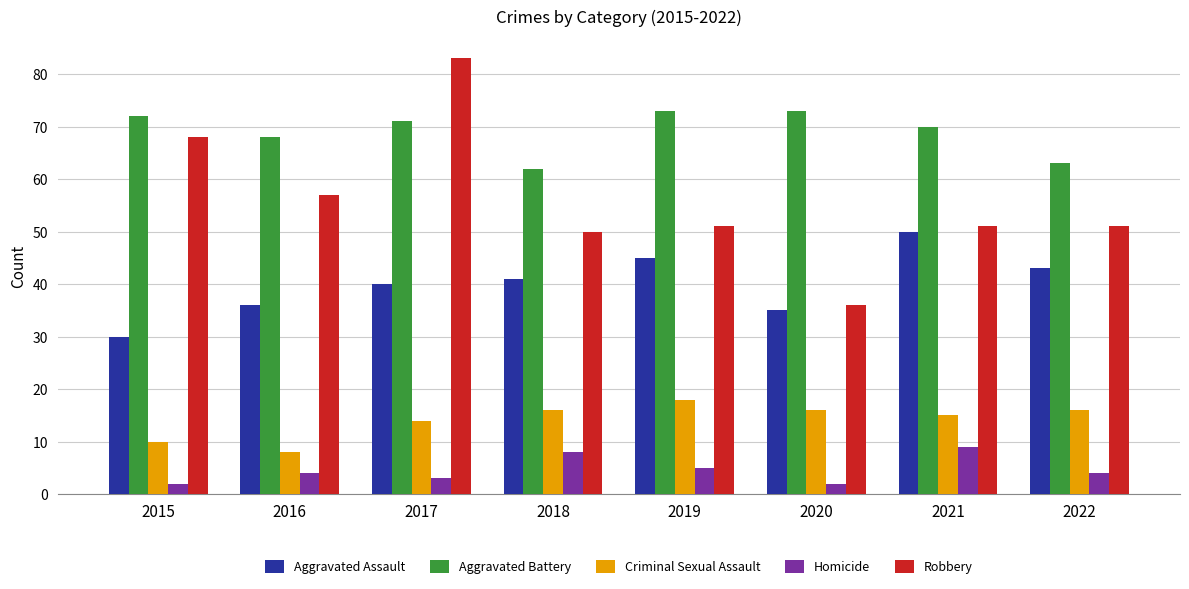

Reading left to right, transcribe all the data shown in this chart.

Aggravated Assault: 2015=30	2016=36	2017=40	2018=41	2019=45	2020=35	2021=50	2022=43
Aggravated Battery: 2015=72	2016=68	2017=71	2018=62	2019=73	2020=73	2021=70	2022=63
Criminal Sexual Assault: 2015=10	2016=8	2017=14	2018=16	2019=18	2020=16	2021=15	2022=16
Homicide: 2015=2	2016=4	2017=3	2018=8	2019=5	2020=2	2021=9	2022=4
Robbery: 2015=68	2016=57	2017=83	2018=50	2019=51	2020=36	2021=51	2022=51